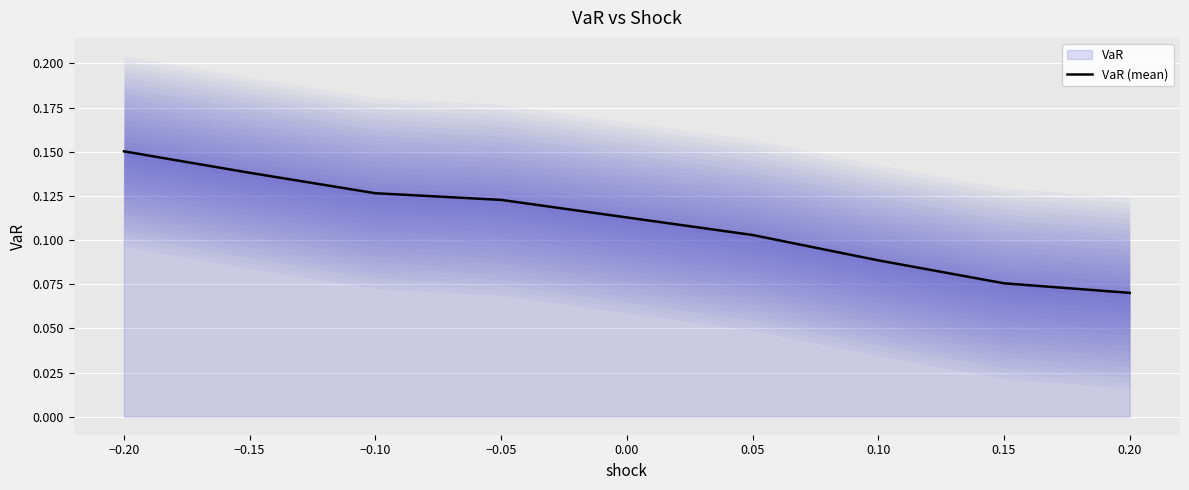

Reading right to left, transcribe all the data shown in this chart.

0.1	0.1	0.1	0.1	0.1	0.1	0.1	0.2